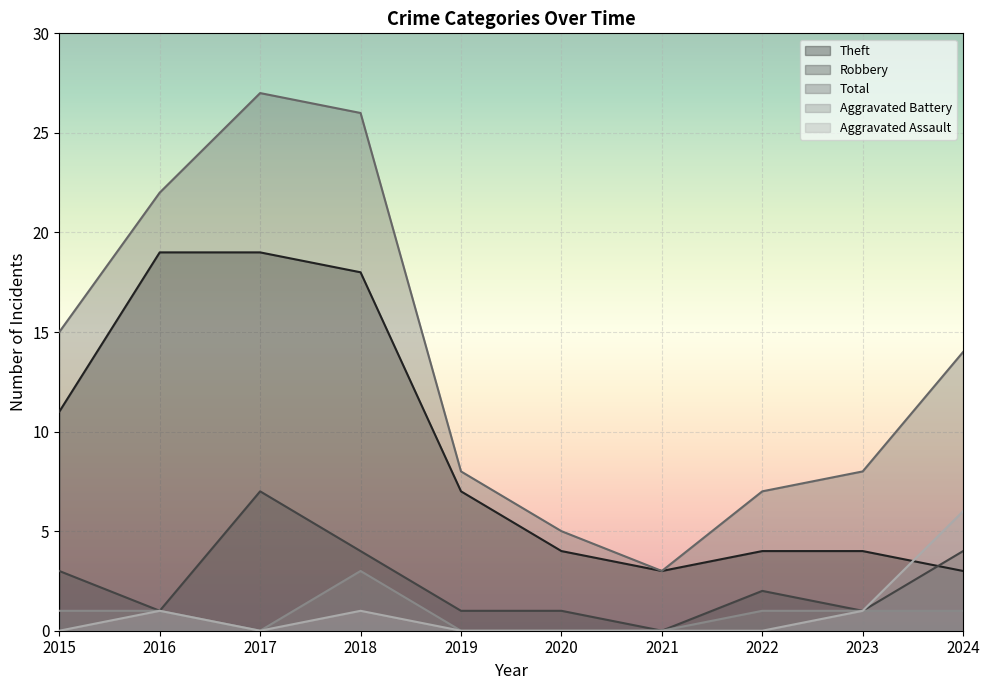

What is the value of the Theft point at the 5th from the left?

7